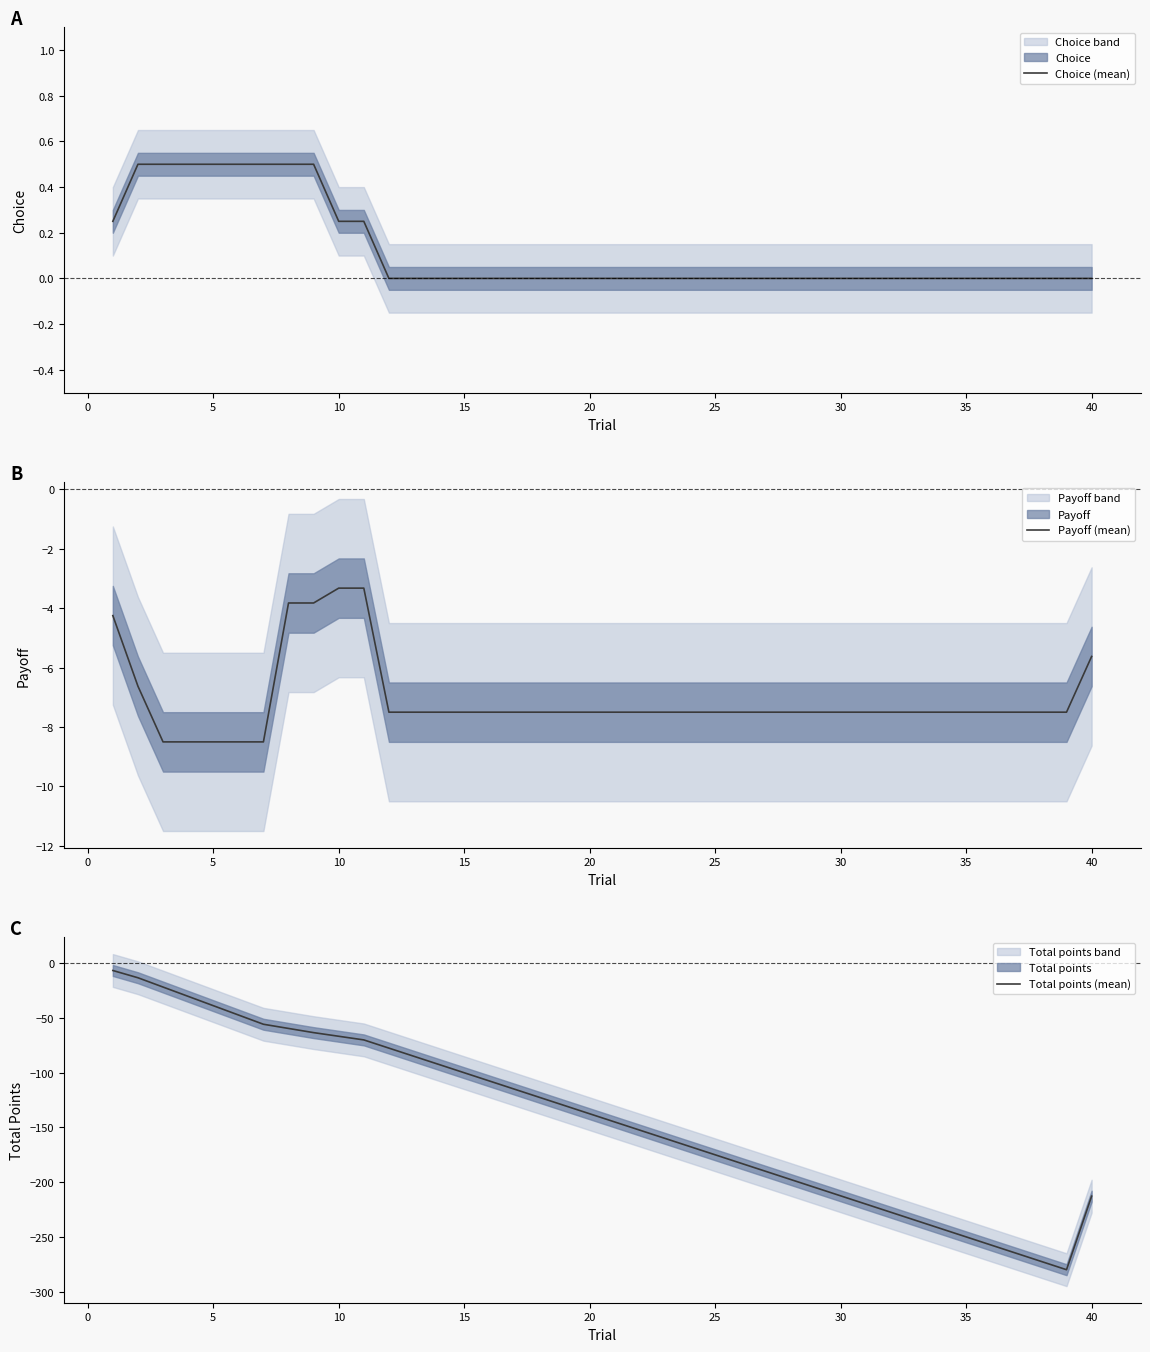

The Choice (mean) series shows 0.1 at 10. True or false?

False